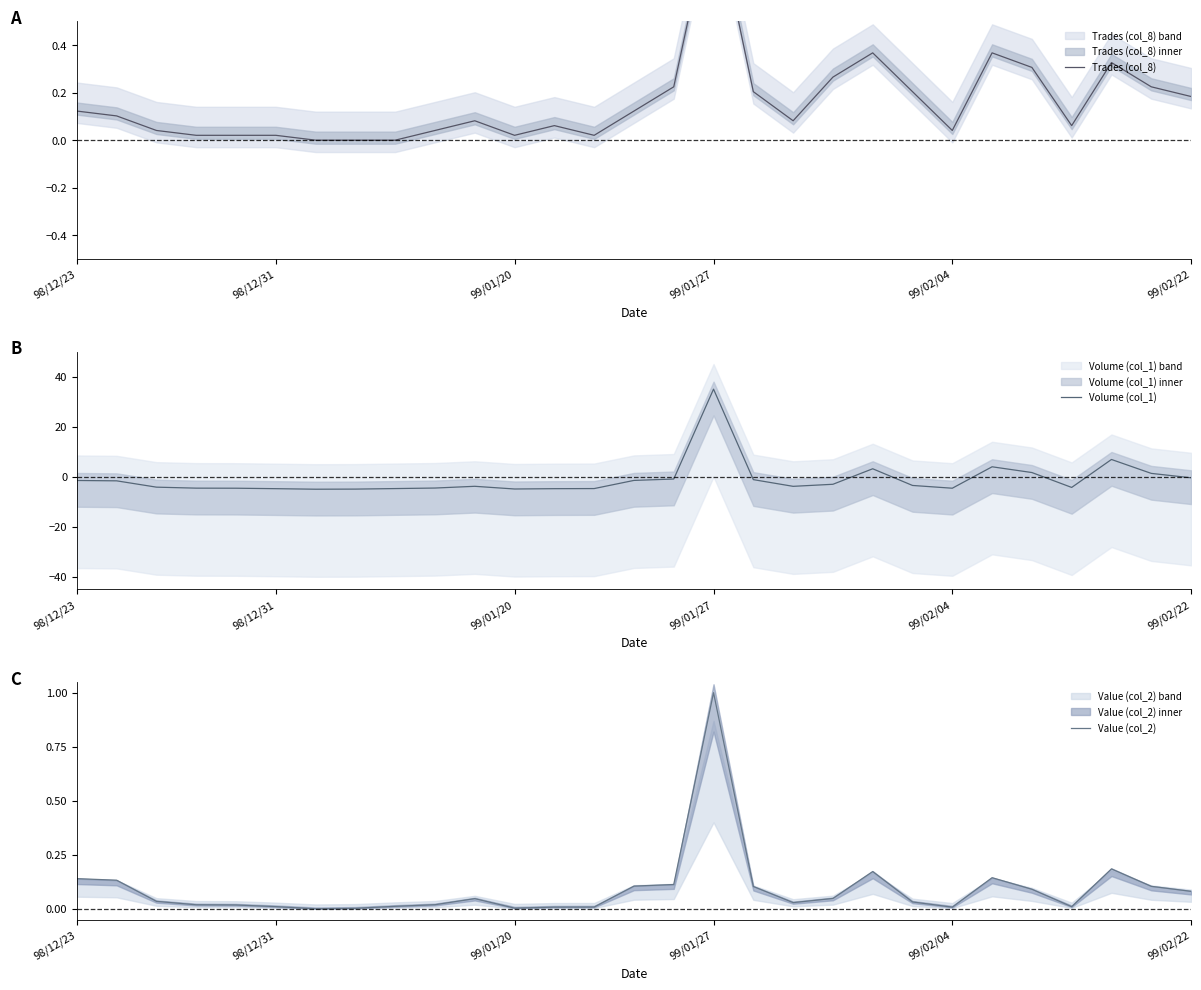

How many positive values does the Trades (col_8) series have?

26